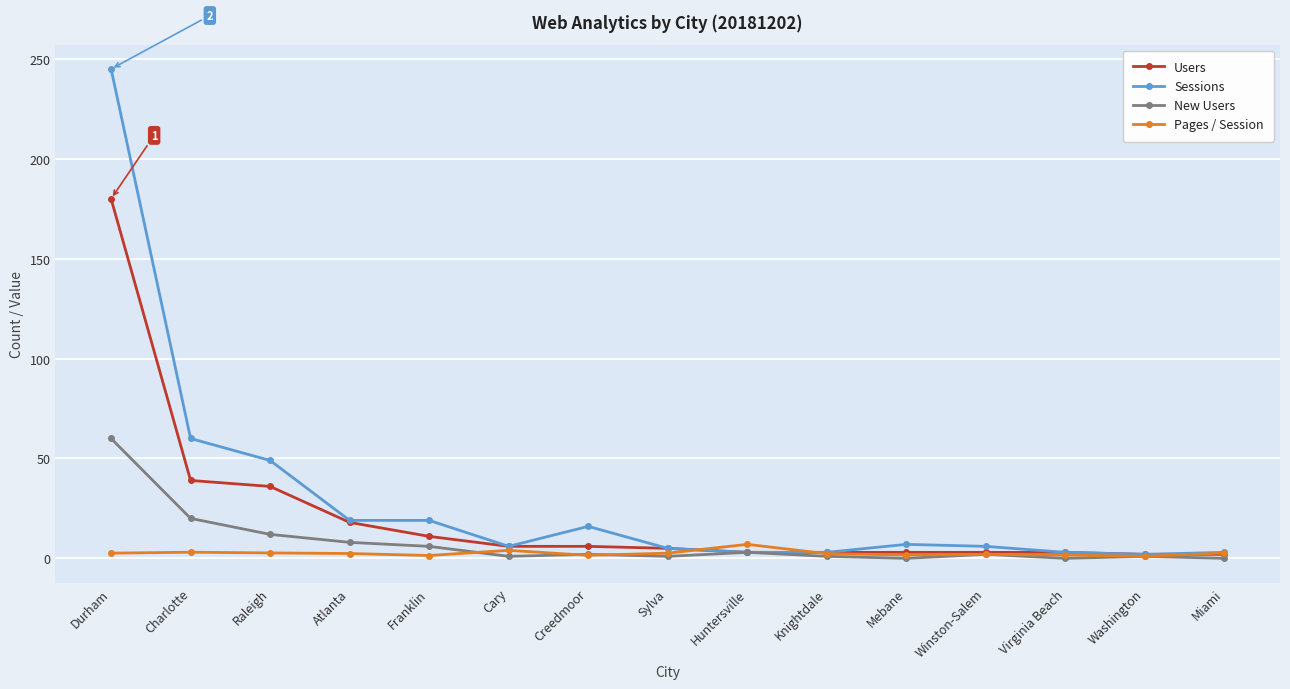

What is the average value of the Users series?

21.3